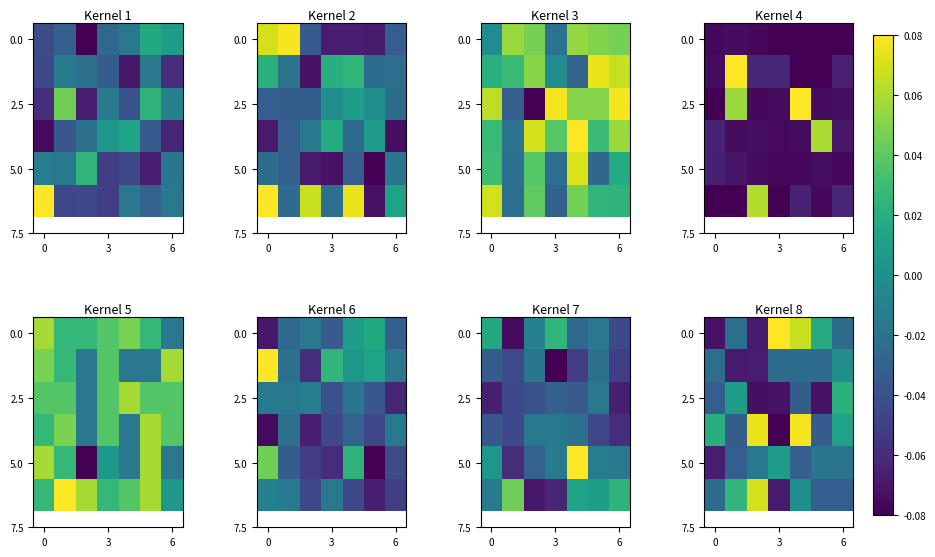

At how many categories does at least one series exceed 0?

7